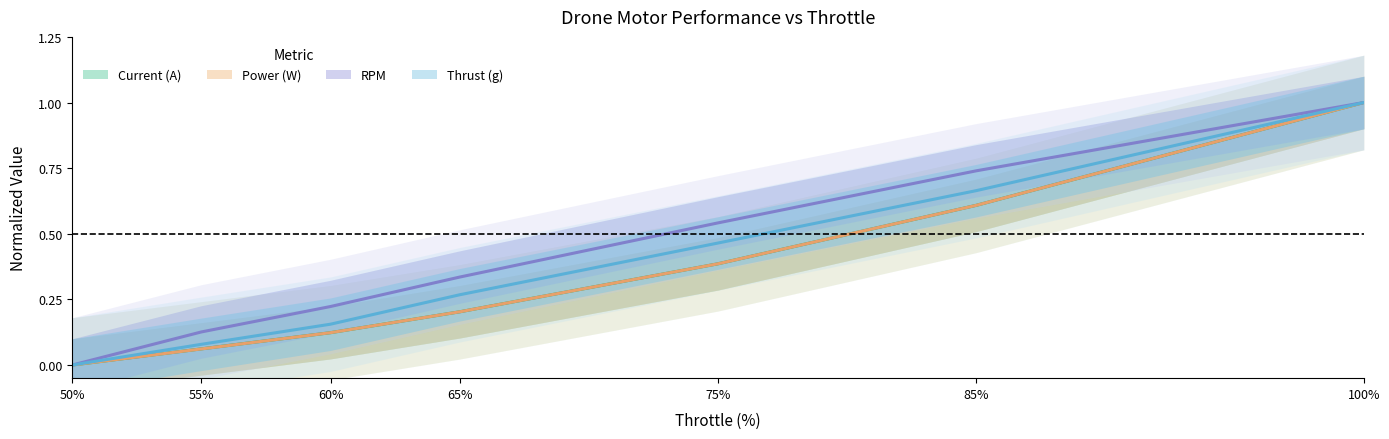

True or false: RPM has a value of 0.7 at 85%.

True